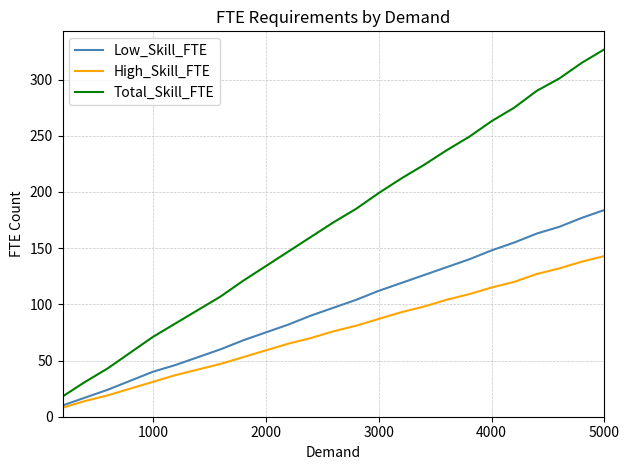

True or false: Low_Skill_FTE and Total_Skill_FTE cross at least once.

False